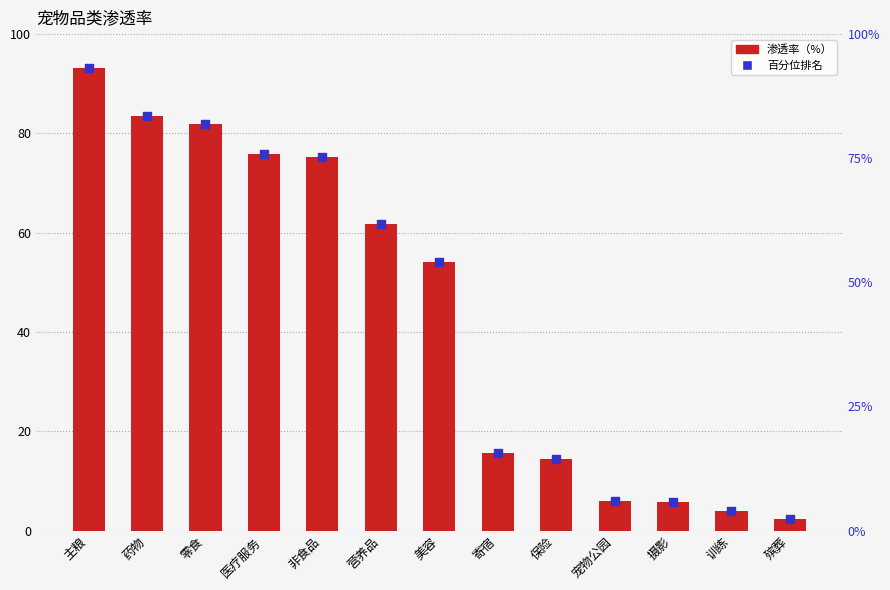

What is the total value across all series at 药物?

167.0